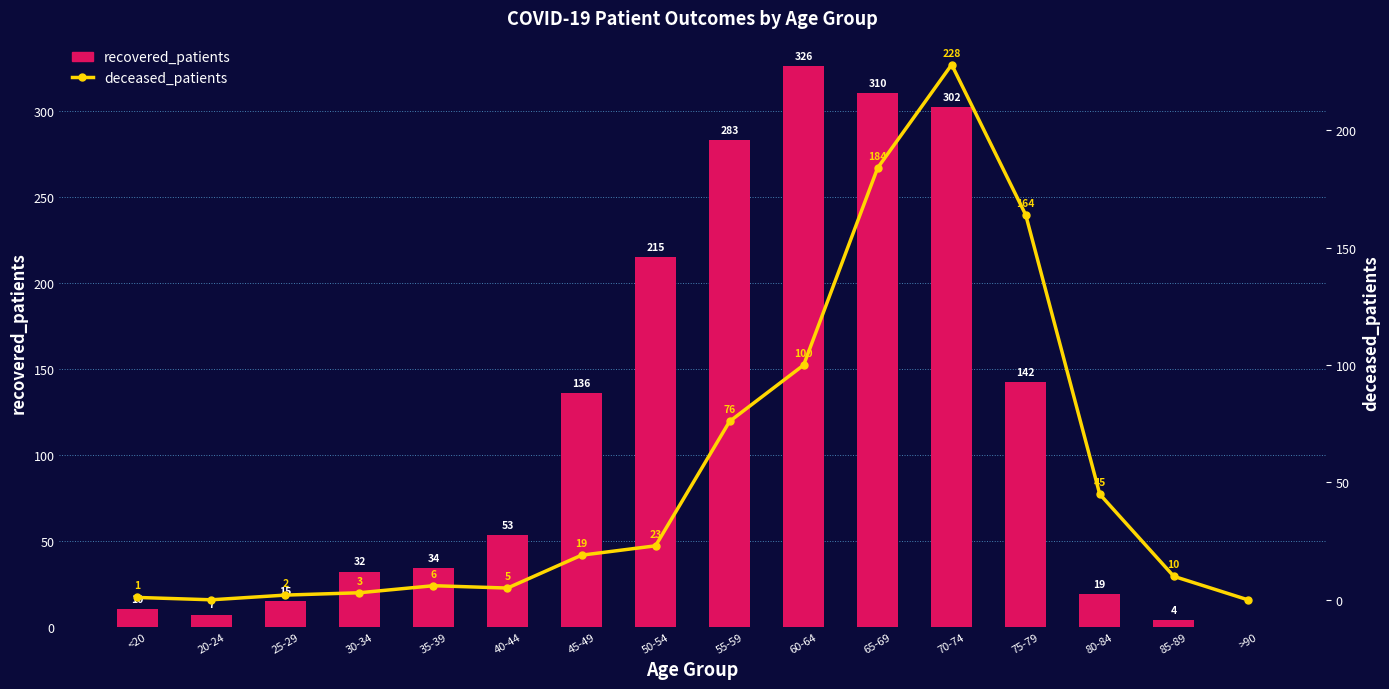

What is the difference between the maximum and second lowest values in the recovered_patients series?

322